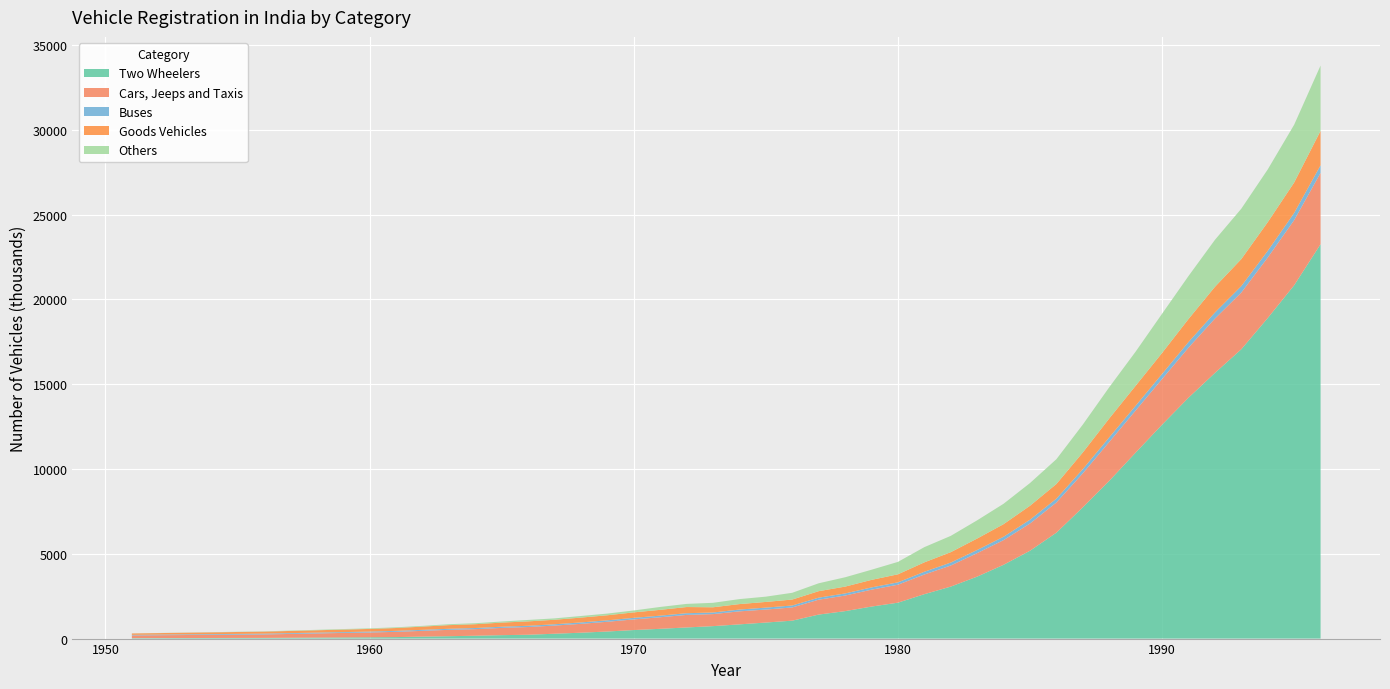

Reading left to right, list all the values displayed in this chart.

Two Wheelers: 1951=27	1956=41	1959=67	1960=76	1961=88	1962=116	1963=140	1964=168	1965=202	1966=226	1967=286	1968=347	1969=417	1970=503	1971=576	1972=656	1973=734	1974=838	1975=946	1976=1057	1977=1415	1978=1618	1979=1888	1980=2117	1981=2618	1982=3065	1983=3654	1984=4351	1985=5179	1986=6245	1987=7739	1988=9300	1989=10965	1990=12611	1991=14200	1992=15661	1993=17060	1994=18899	1995=20831	1996=23252
Cars, Jeeps and Taxis: 1951=159	1956=203	1959=267	1960=282	1961=310	1962=340	1963=375	1964=388	1965=428	1966=456	1967=482	1968=522	1969=574	1970=628	1971=682	1972=740	1973=709	1974=768	1975=766	1976=779	1977=878	1978=919	1979=996	1980=1059	1981=1160	1982=1243	1983=1385	1984=1455	1985=1607	1986=1780	1987=2007	1988=2295	1989=2486	1990=2694	1991=2954	1992=3205	1993=3344	1994=3569	1995=3841	1996=4204
Buses: 1951=34	1956=47	1959=48	1960=54	1961=57	1962=60	1963=63	1964=67	1965=70	1966=73	1967=76	1968=83	1969=86	1970=92	1971=94	1972=100	1973=95	1974=105	1975=114	1976=115	1977=119	1978=124	1979=133	1980=140	1981=162	1982=173	1983=185	1984=199	1985=223	1986=227	1987=245	1988=269	1989=278	1990=298	1991=331	1992=358	1993=380	1994=392	1995=423	1996=449
Goods Vehicles: 1951=82	1956=119	1959=148	1960=157	1961=168	1962=189	1963=215	1964=224	1965=242	1966=259	1967=266	1968=285	1969=298	1970=322	1971=343	1972=364	1973=308	1974=323	1975=335	1976=351	1977=383	1978=403	1979=444	1980=473	1981=554	1982=613	1983=675	1984=742	1985=822	1986=863	1987=984	1988=1114	1989=1179	1990=1238	1991=1356	1992=1514	1993=1592	1994=1691	1995=1794	1996=2031
Others: 1951=4	1956=16	1959=32	1960=36	1961=42	1962=44	1963=54	1964=59	1965=64	1966=85	1967=81	1968=95	1969=99	1970=113	1971=170	1972=185	1973=263	1974=293	1975=311	1976=398	1977=465	1978=550	1979=598	1980=732	1981=897	1982=961	1983=1074	1984=1202	1985=1339	1986=1462	1987=1643	1988=1840	1989=2012	1990=2311	1991=2533	1992=2769	1993=2970	1994=3109	1995=3406	1996=3850